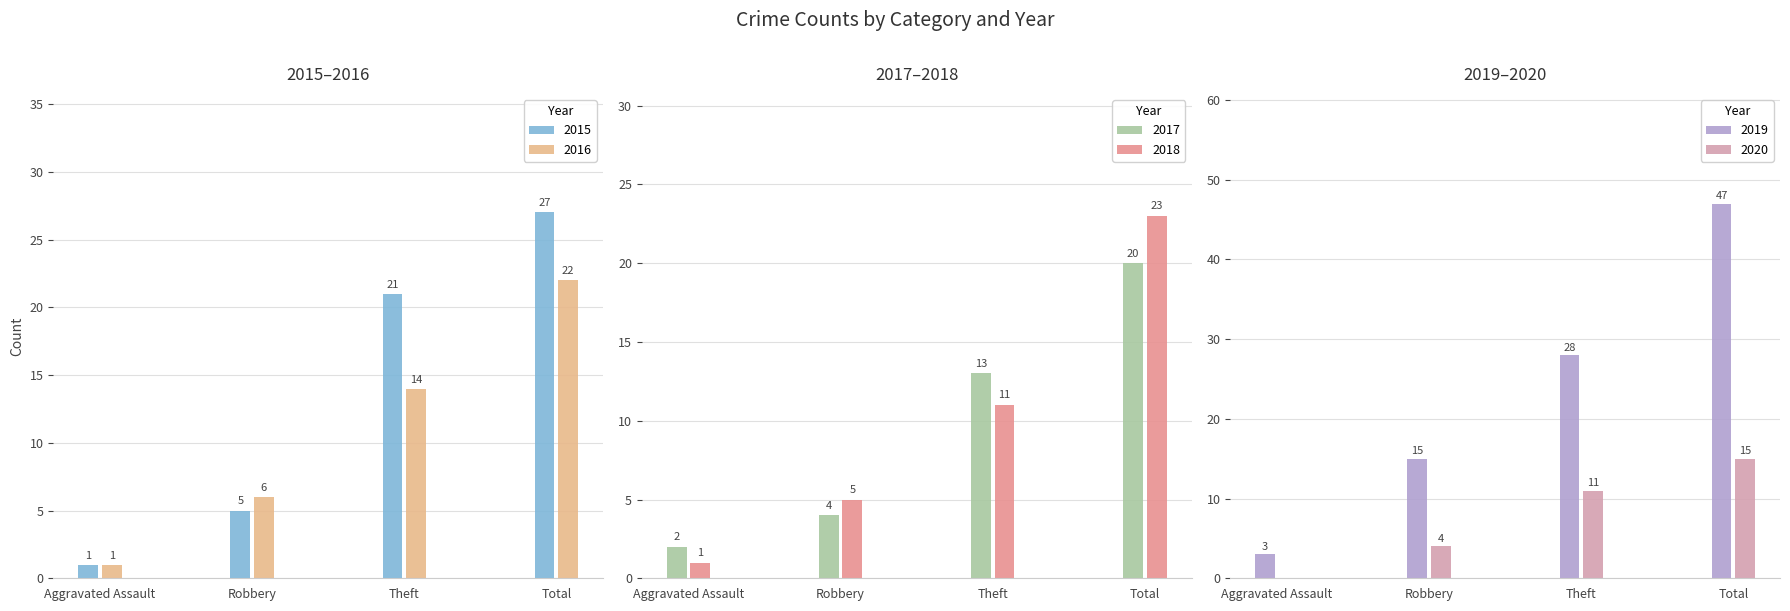

What is the greatest value displayed?

47